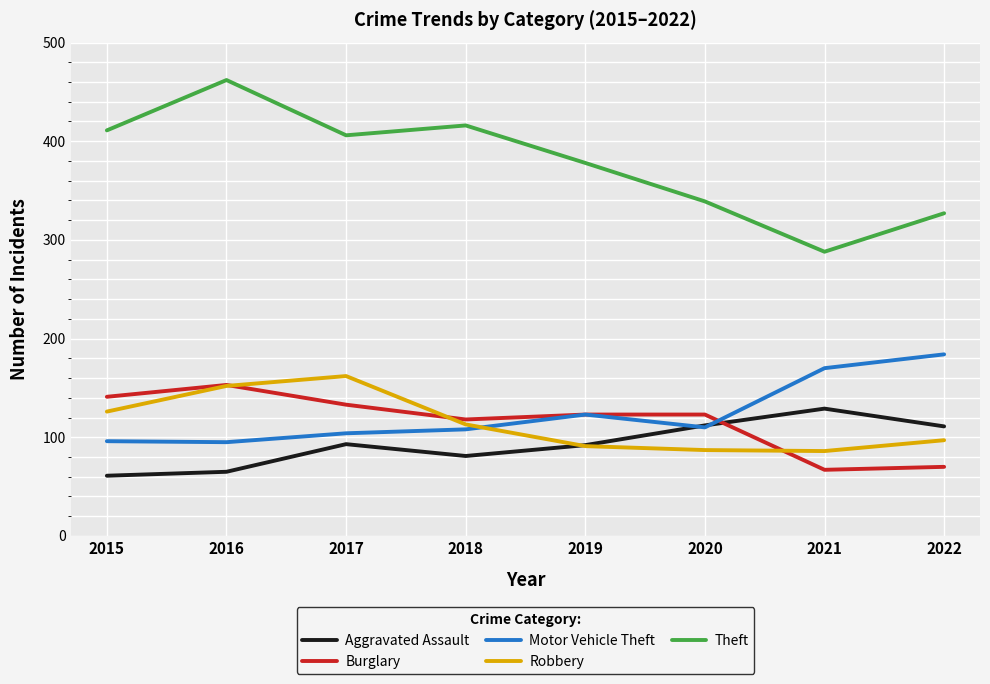

Read the Theft value at 2015.

411